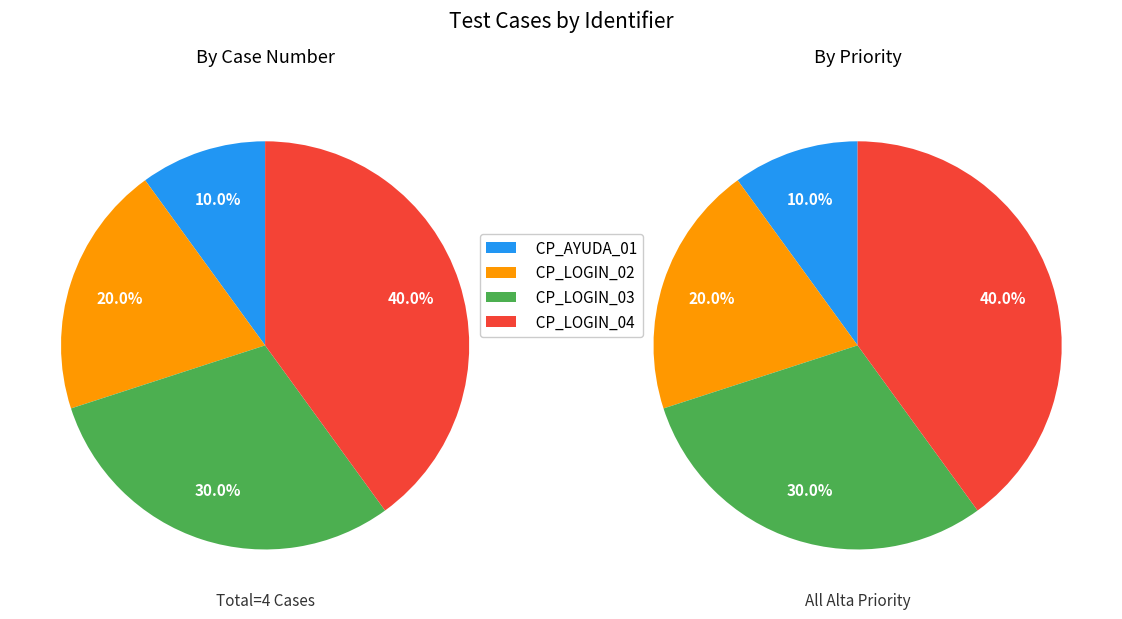

What percentage is NOT represented by CP_LOGIN_04?

60.0%